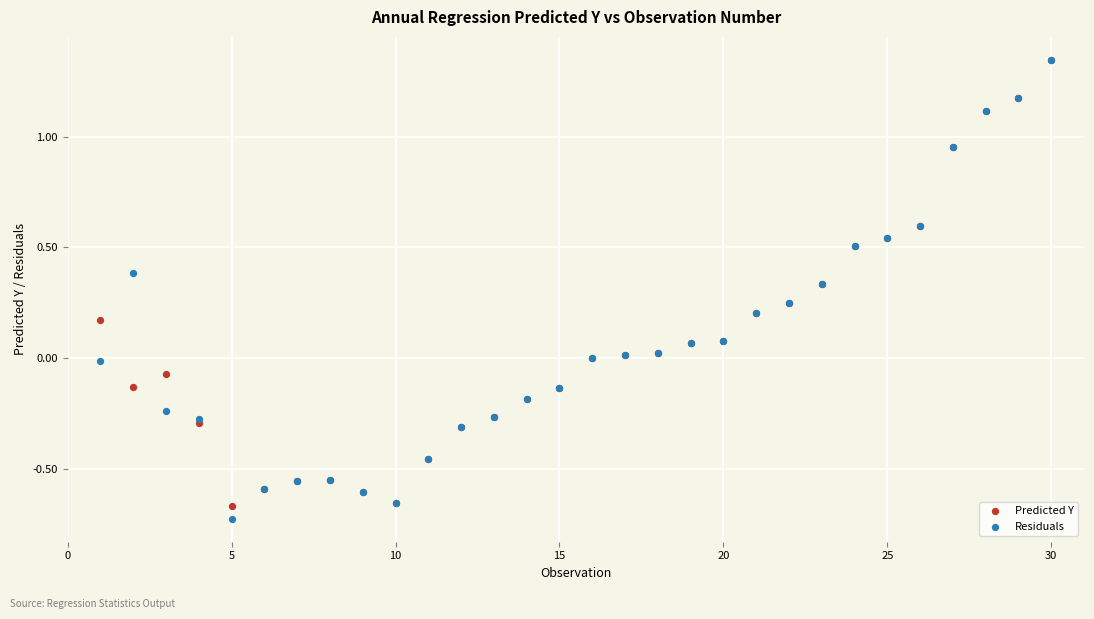

Which series reaches the minimum Y coordinate?

Residuals